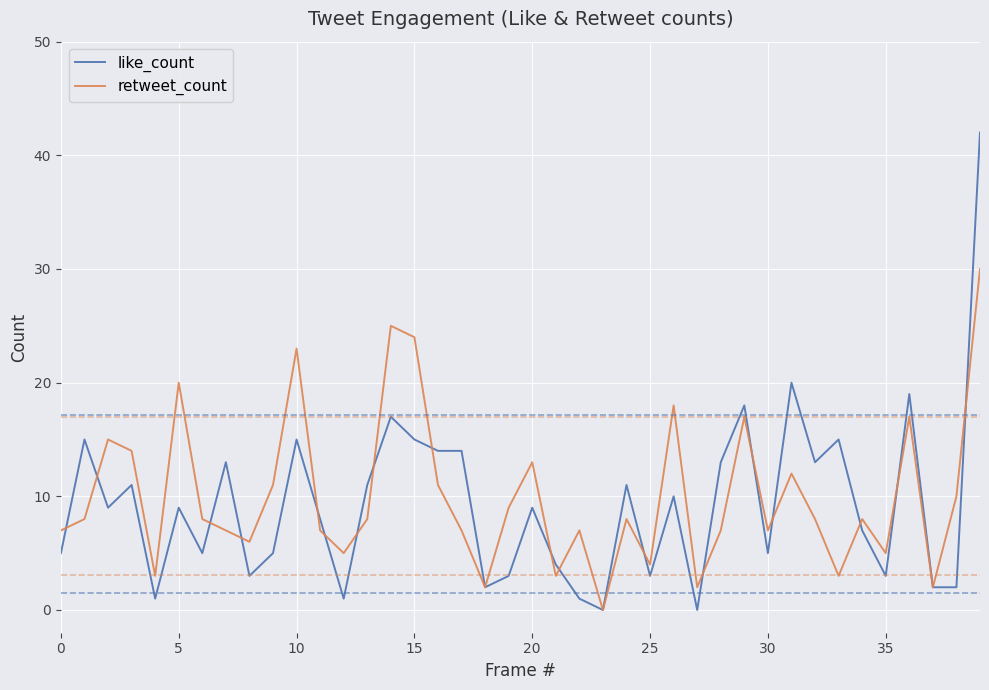

How many distinct data groups are displayed?

2